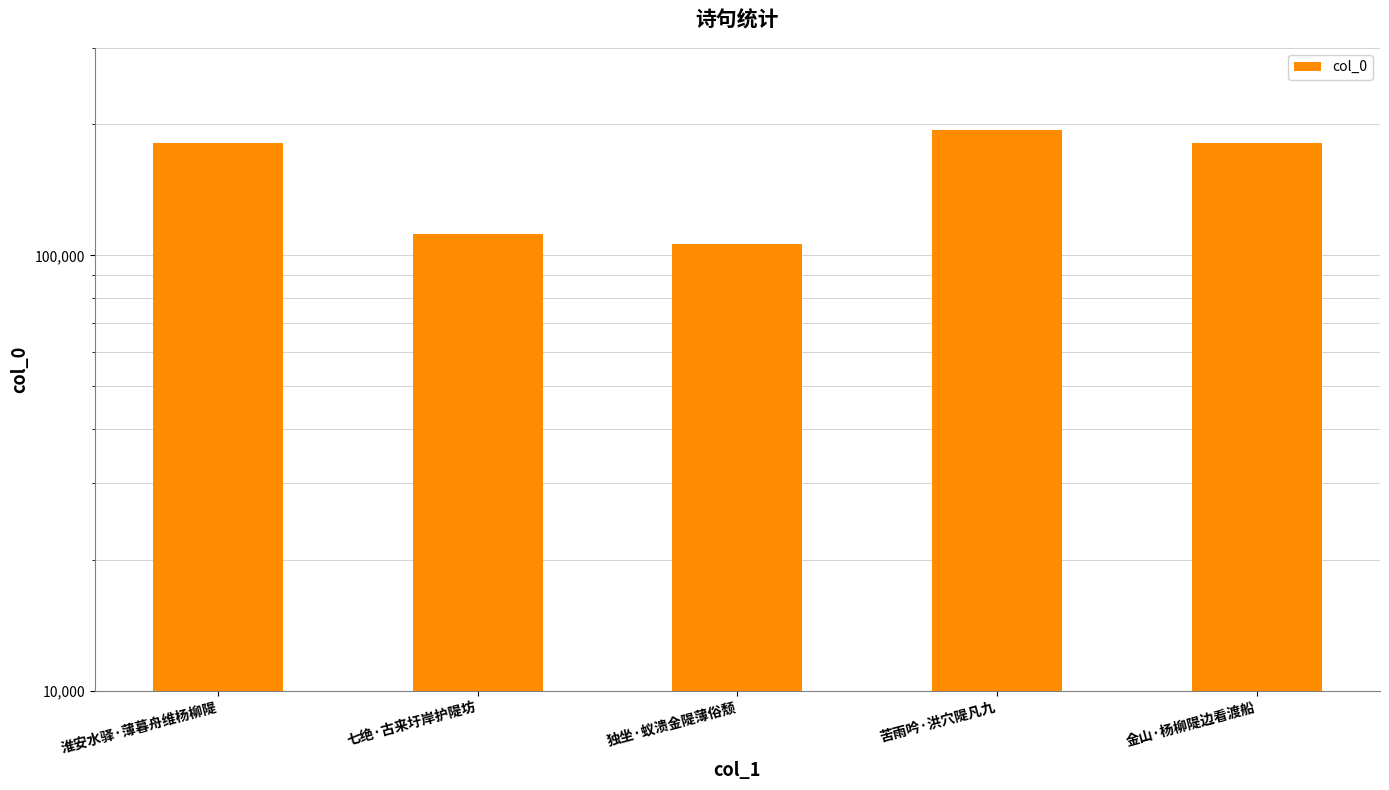

Does the chart contain any negative values?

No